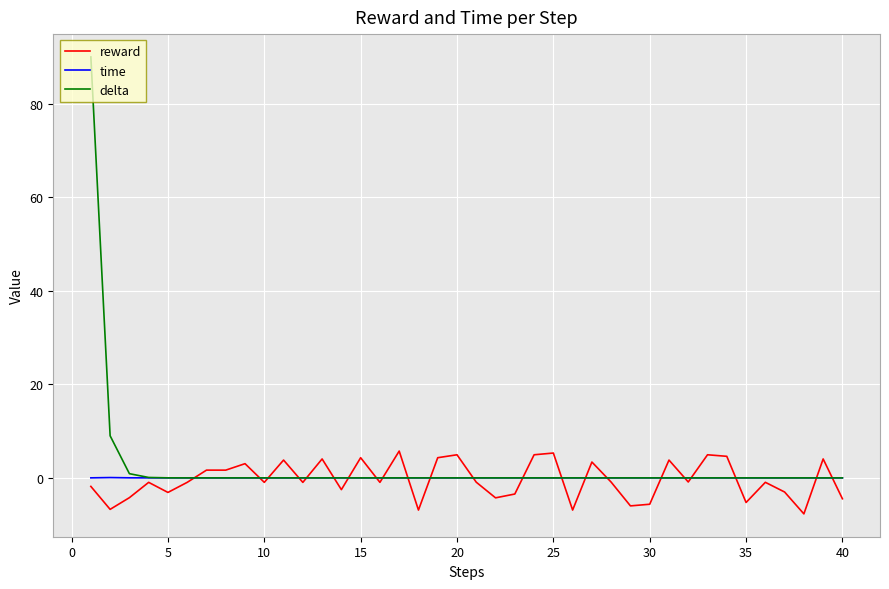

Which series has the widest spread of values?

delta